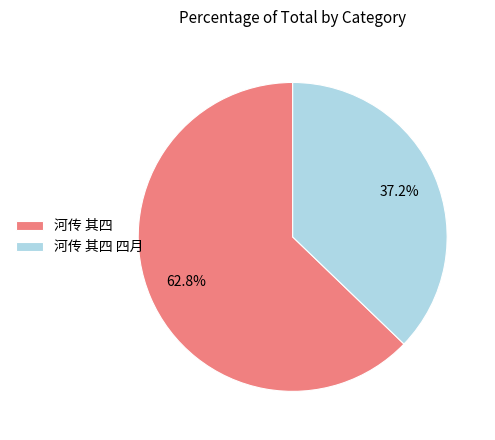

Count the number of slices in the pie.

2